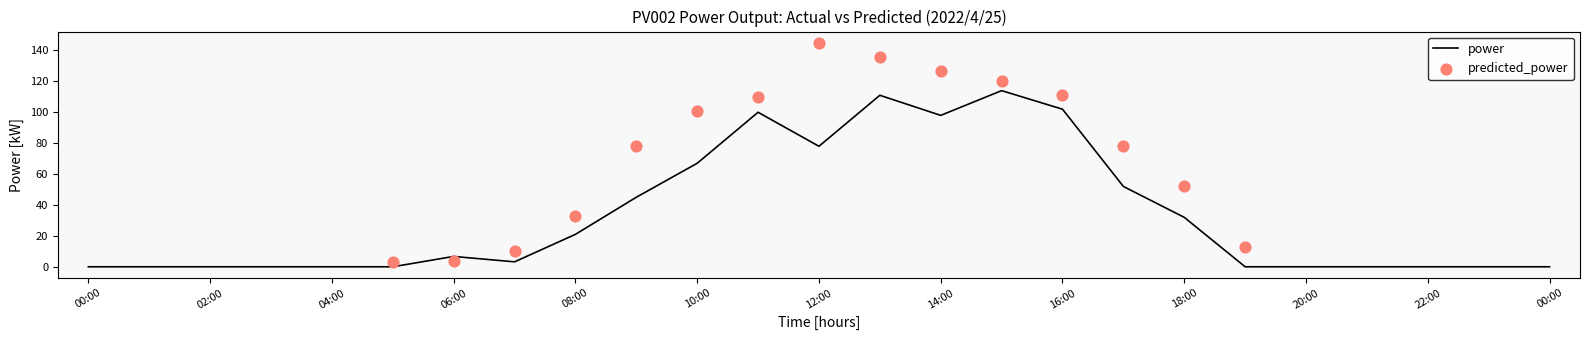

What is the change in value from 17:00 to 18:00?

-20.0